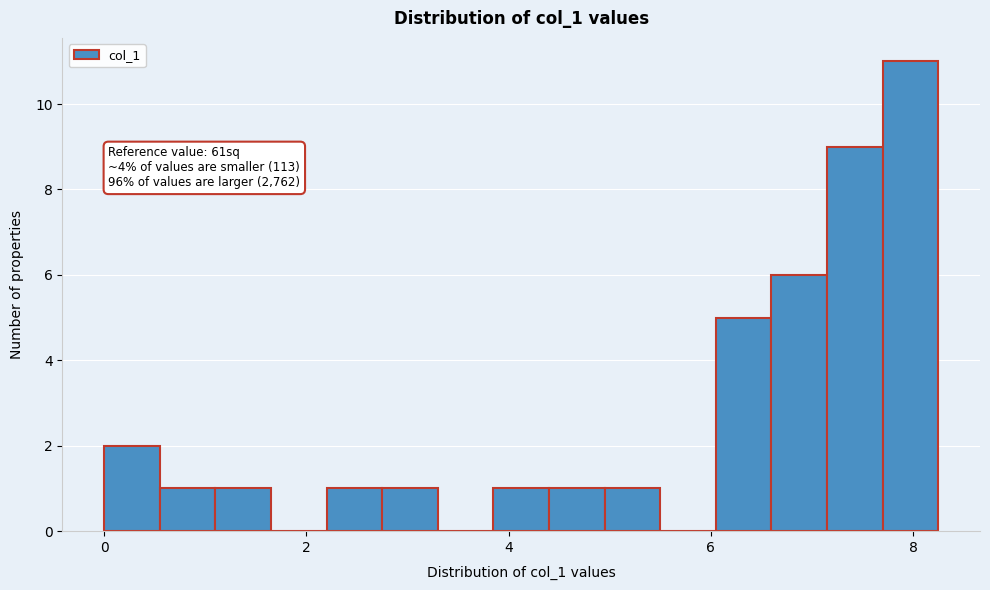

Around what value on the x-axis is the tallest bar? Give the approximate position of its centre, as read against the axis.

8.0